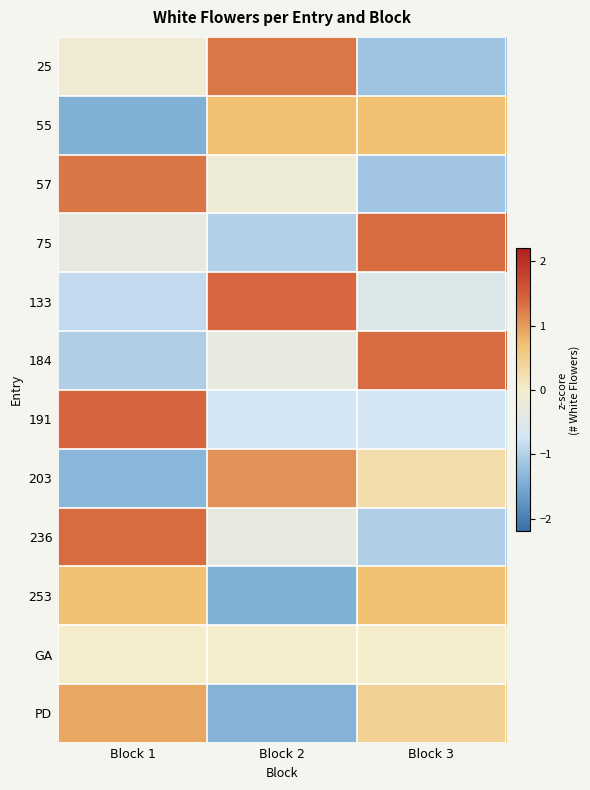

At how many categories does at least one series exceed -1?

3